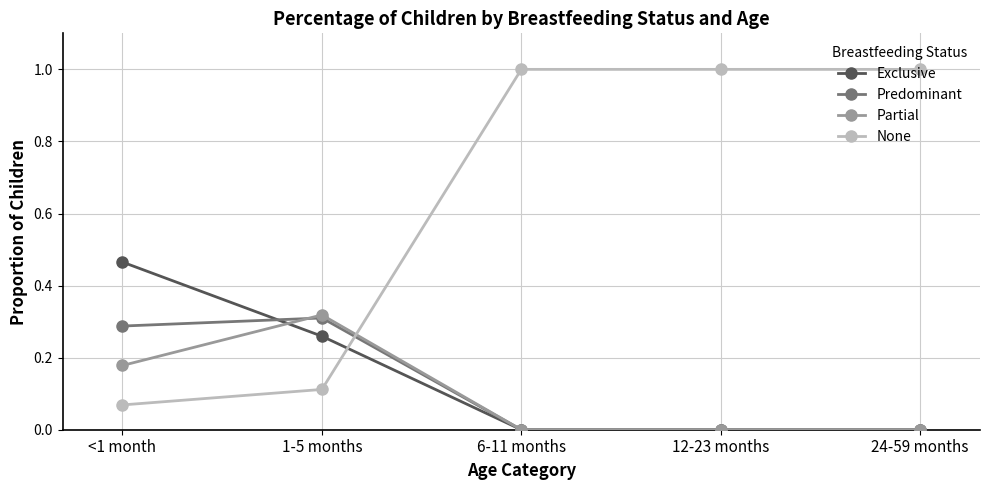

Does the chart display data point markers on the line(s)?

Yes